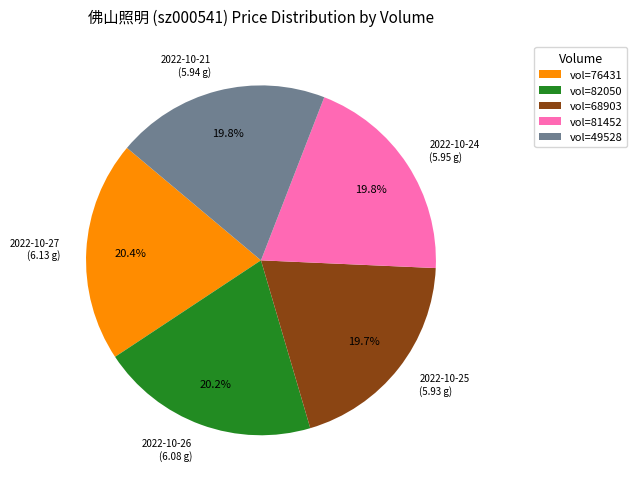

Do 2022-10-25 and 2022-10-27 together represent more than half of the pie?

No